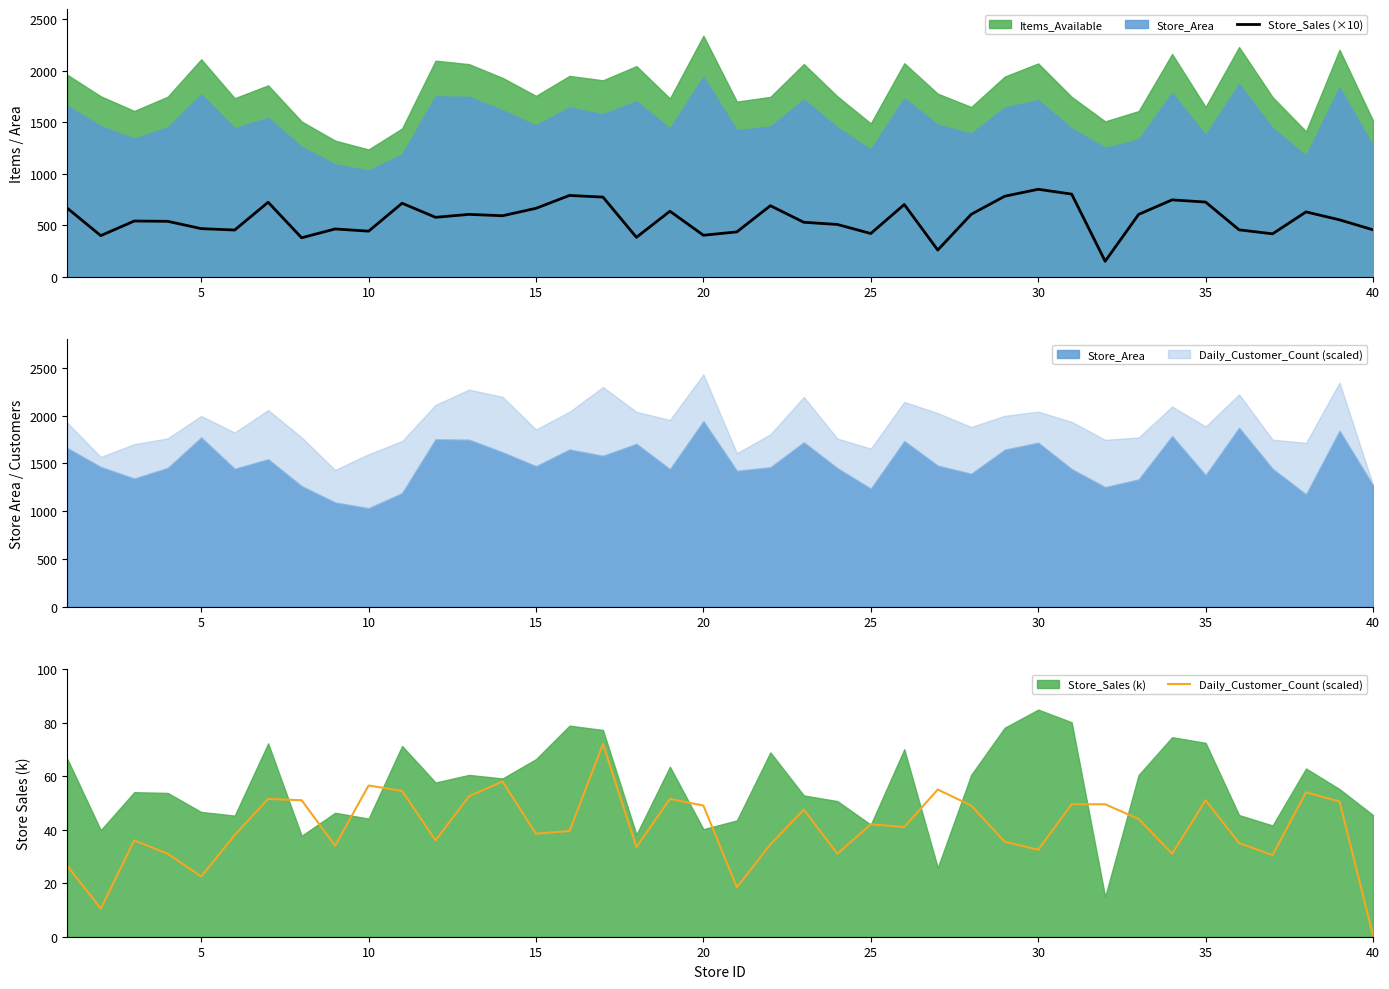

What is the lowest value of the Store_Sales (×10) series?

149.2